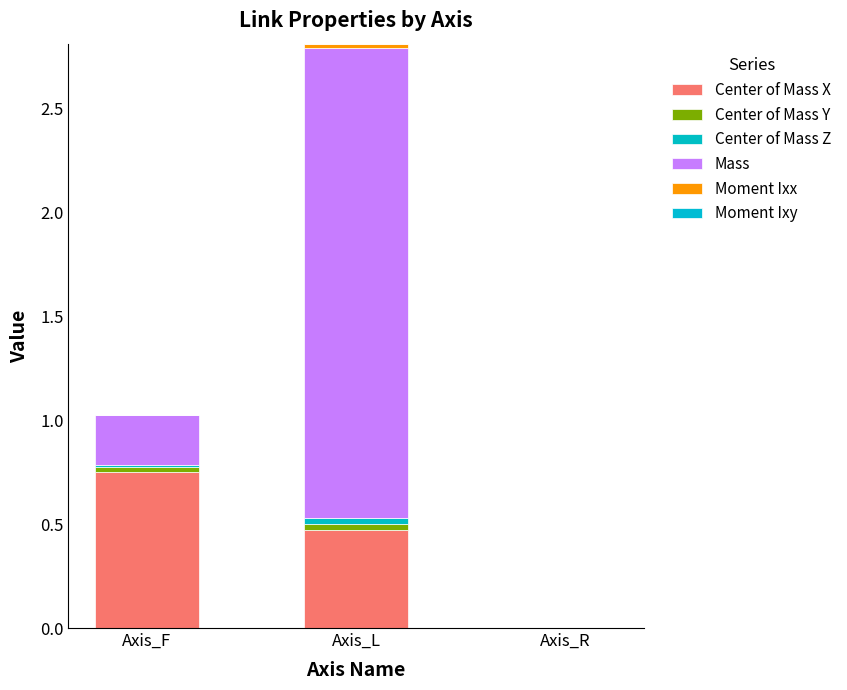

How many categories are shown in the chart?

3